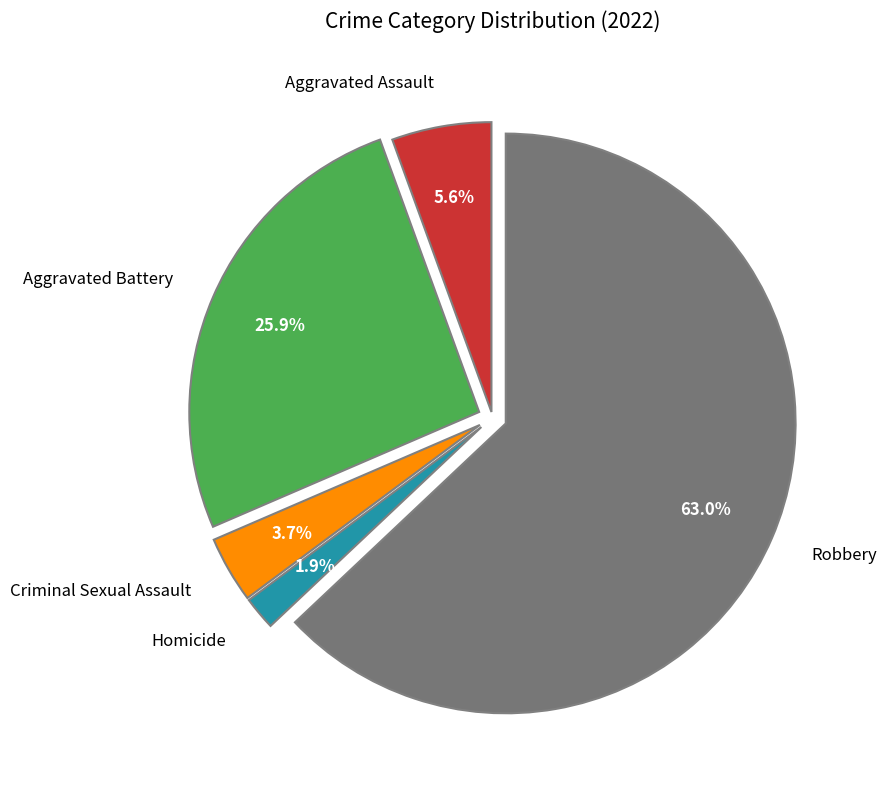

Combined, do Robbery and Aggravated Battery account for over 50%?

Yes